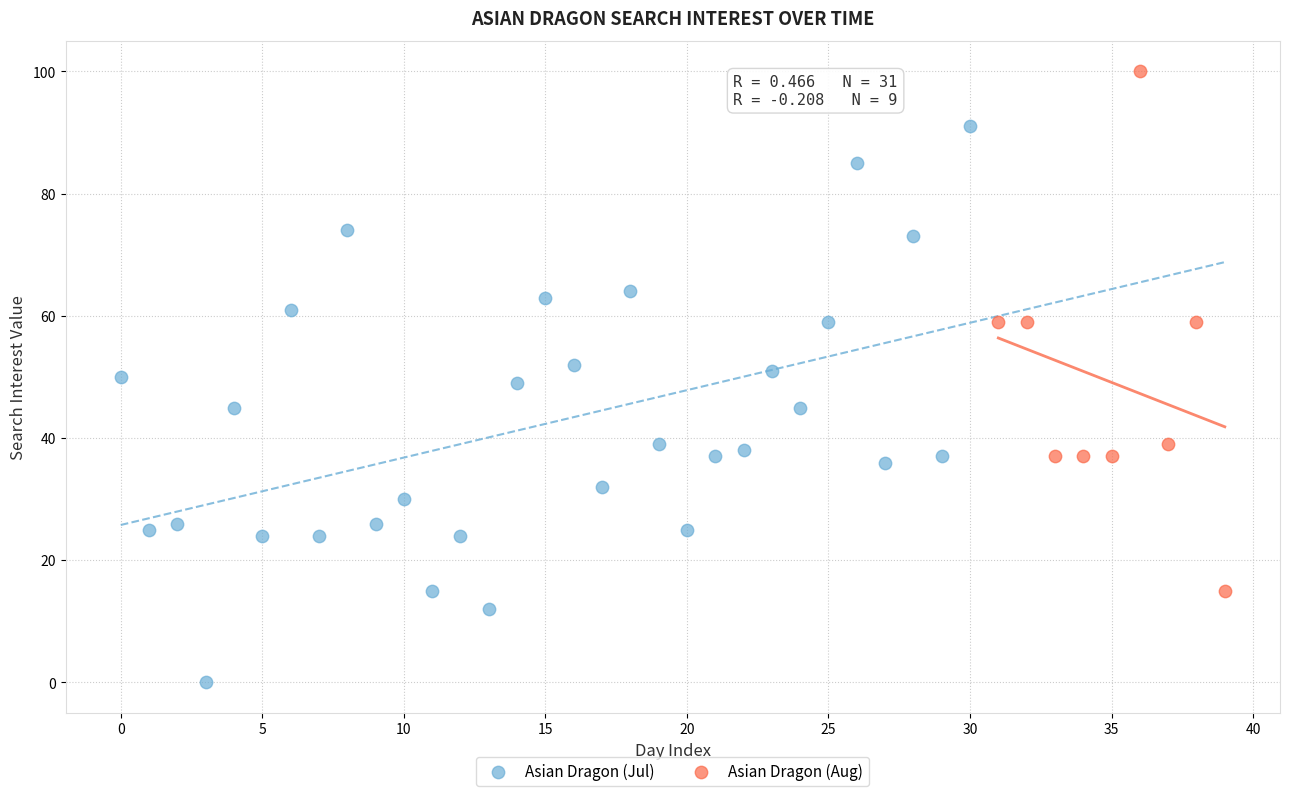

Which series reaches the minimum Y coordinate?

Asian Dragon (Jul)